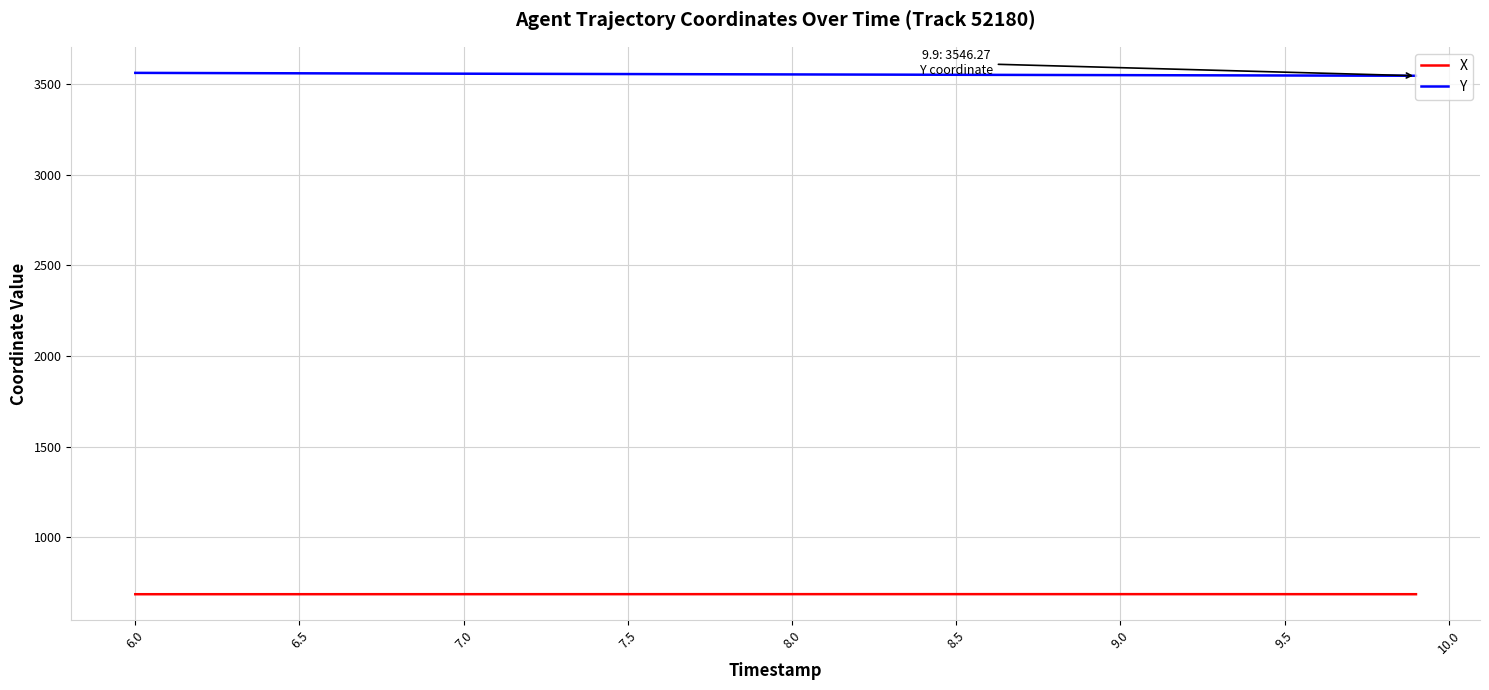

List the series in order of their overall mean, highest first.

Y, X